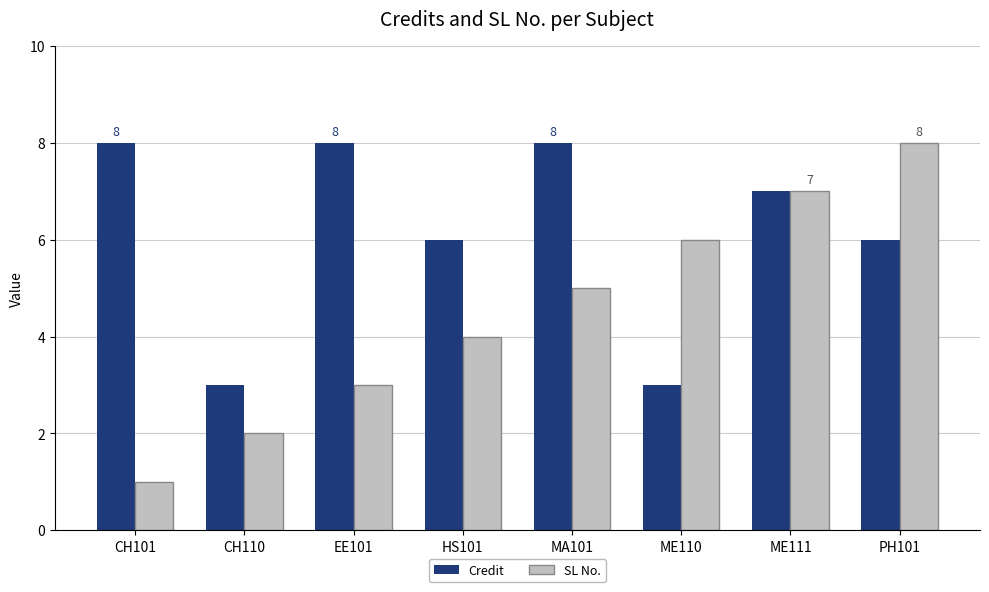

Reading left to right, transcribe all the data shown in this chart.

Credit: 8	3	8	6	8	3	7	6
SL No.: 1	2	3	4	5	6	7	8